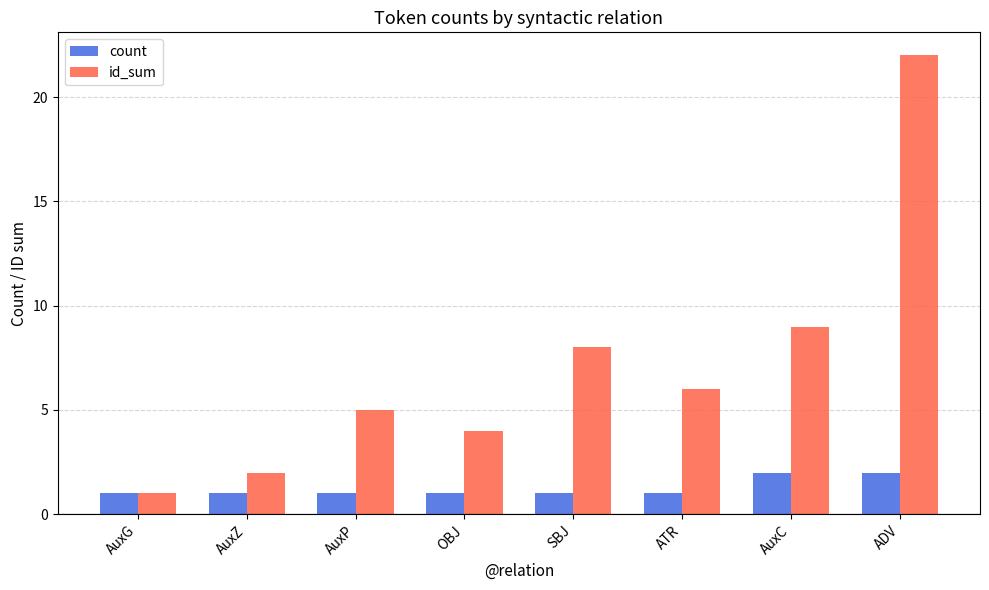

Which series has the widest spread of values?

id_sum